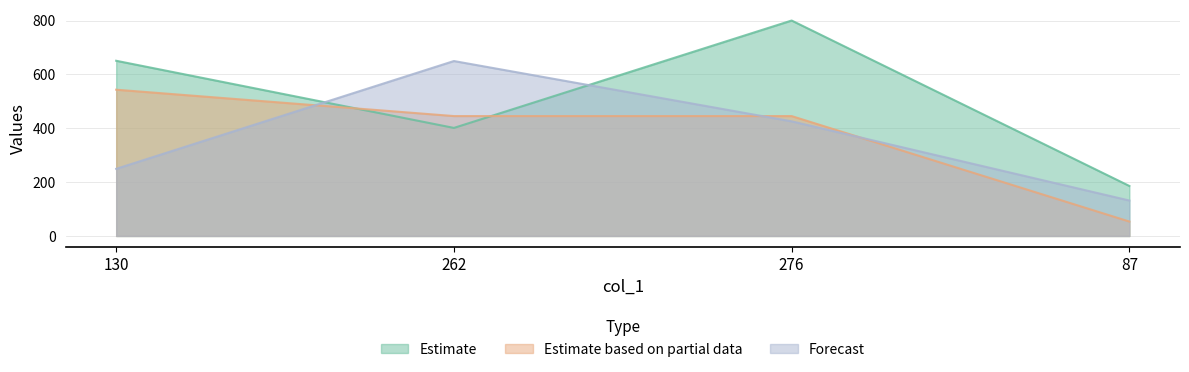

At how many categories does at least one series exceed 361?

3